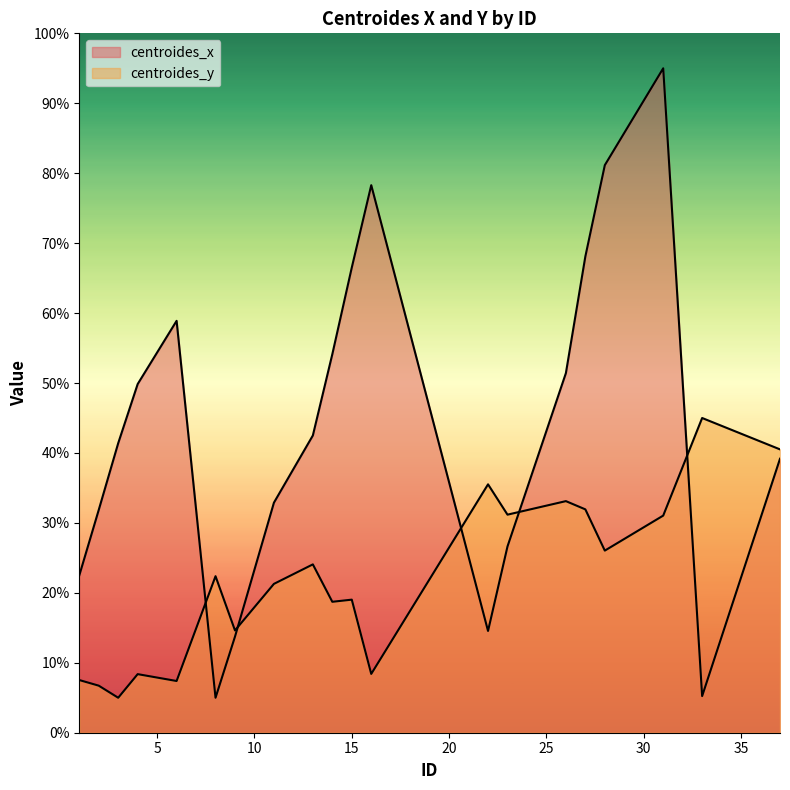

What is the sum of the centroides_y values at 9 and 31?

45.7